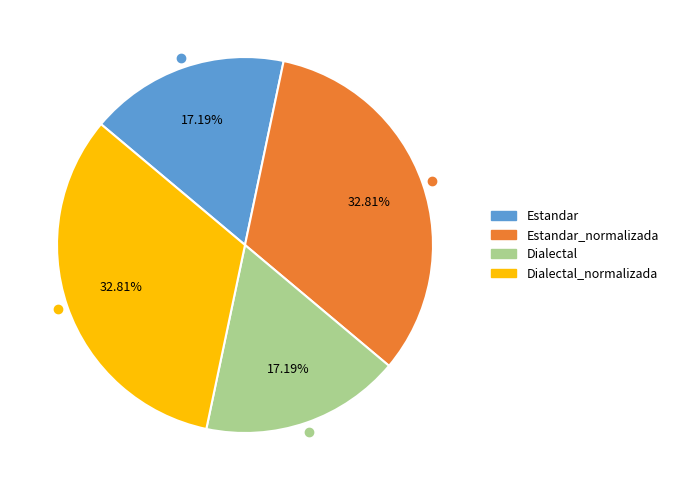

Is there a majority slice in this chart?

No